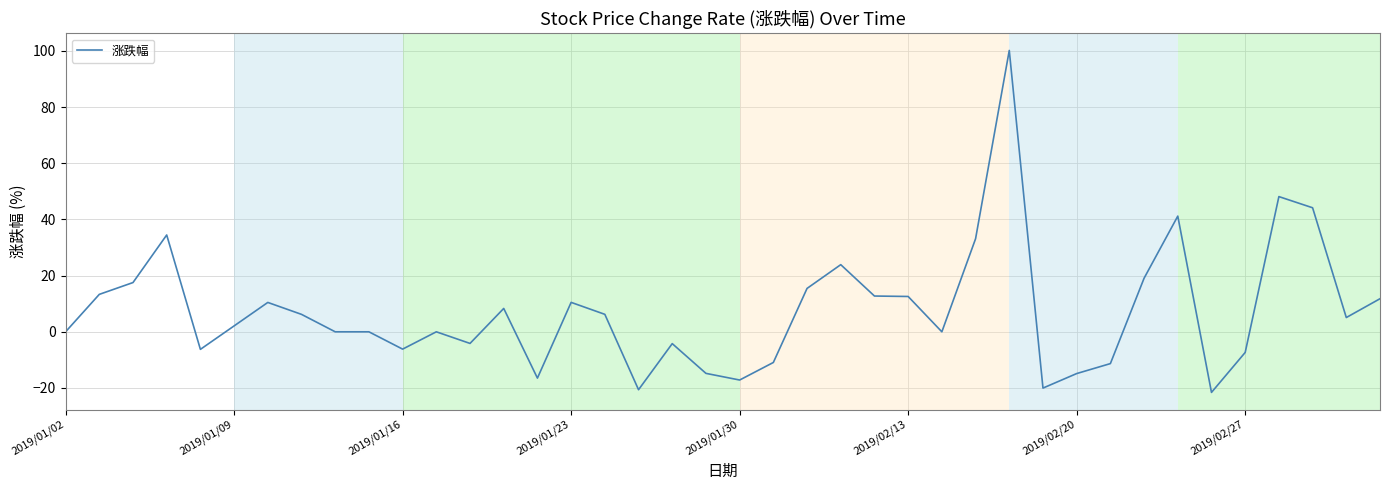

What is the greatest value displayed?

100.2